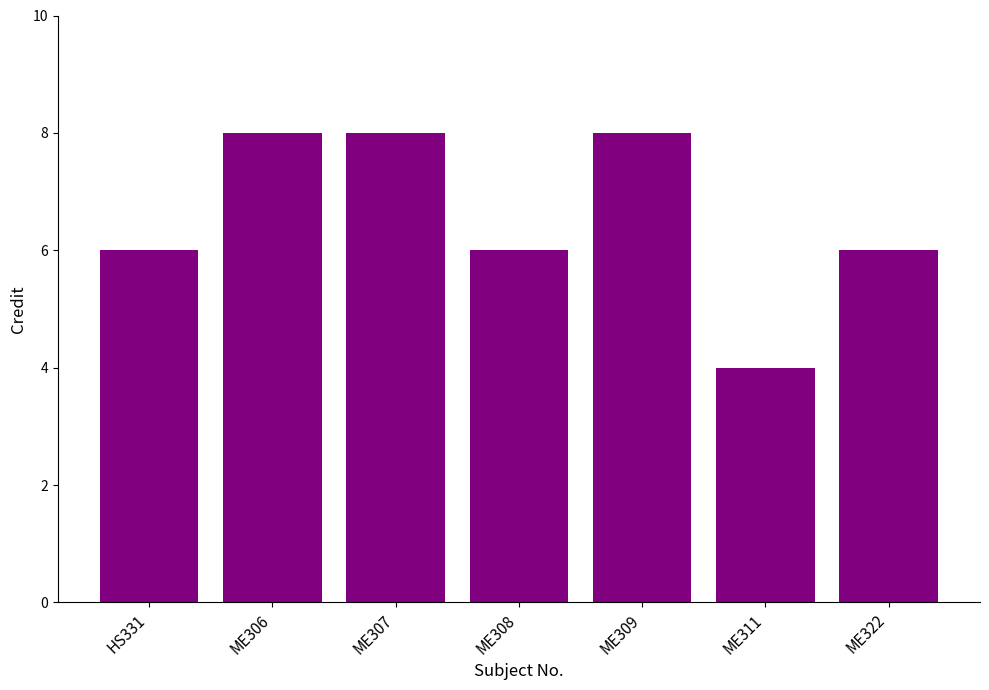

Is it true that the value at ME311 is 2?

False